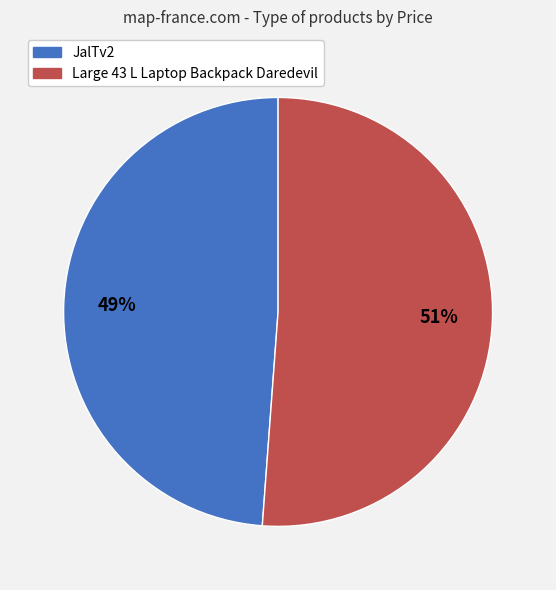

To the nearest percent, what portion does JalTv2 represent?

49%